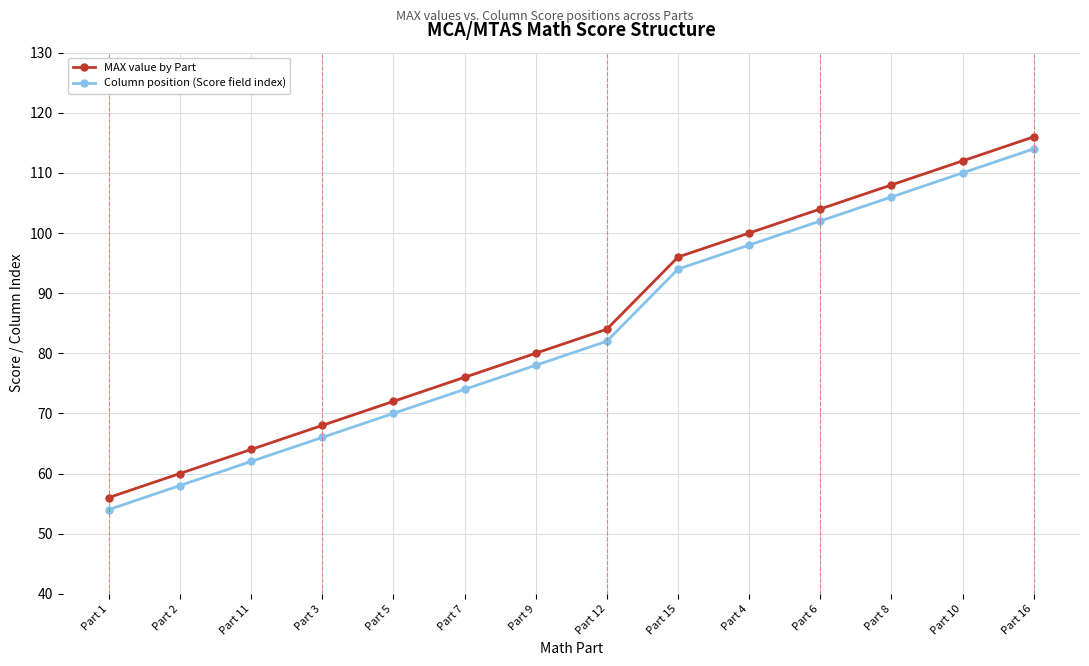

Rank the categories by MAX value by Part value from highest to lowest.

Part 16, Part 10, Part 8, Part 6, Part 4, Part 15, Part 12, Part 9, Part 7, Part 5, Part 3, Part 11, Part 2, Part 1